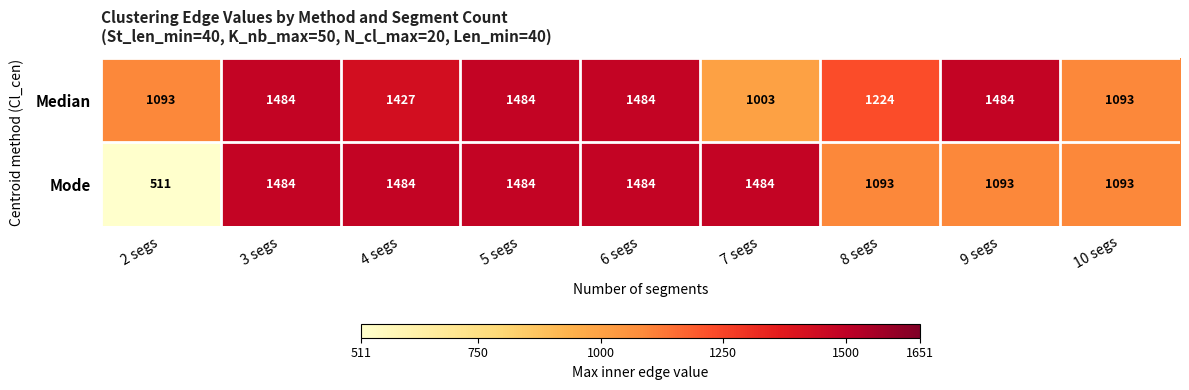

The Mode series shows 1484 at 4 segs. True or false?

True